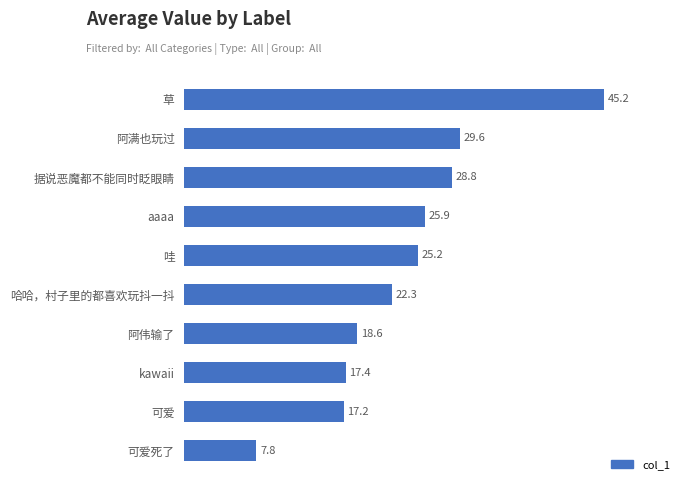

What is the change in value from aaaa to 哇?

-0.7